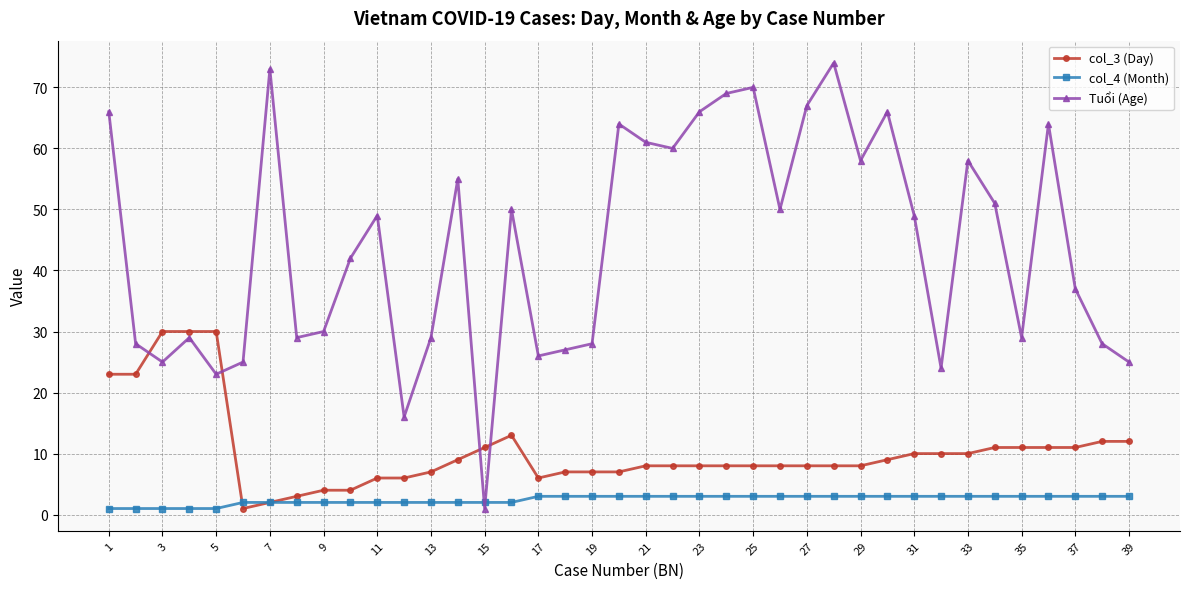

Which series has the widest spread of values?

Tuổi (Age)